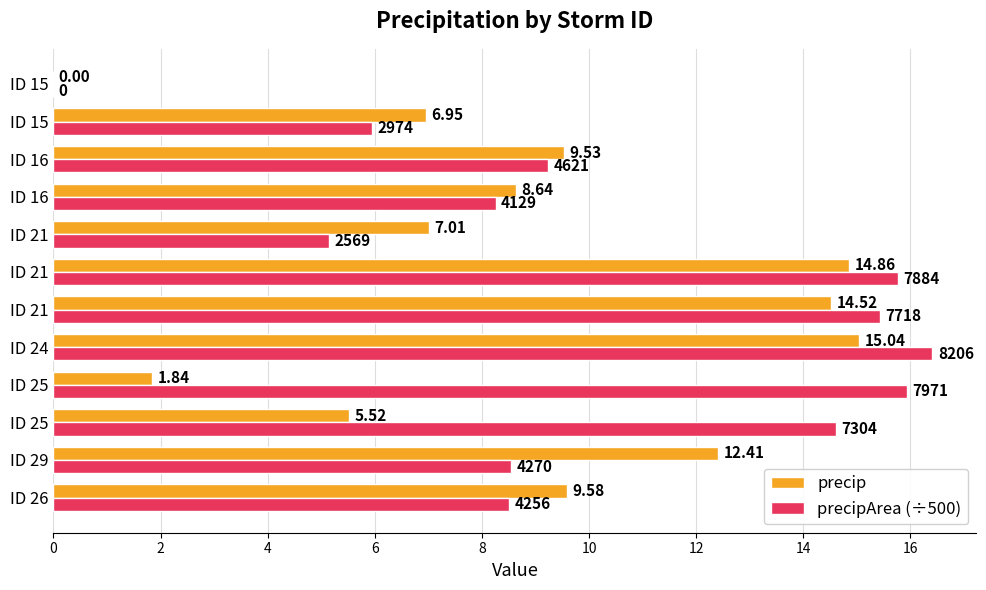

What are all the series names shown in the legend?

precip, precipArea (÷500)